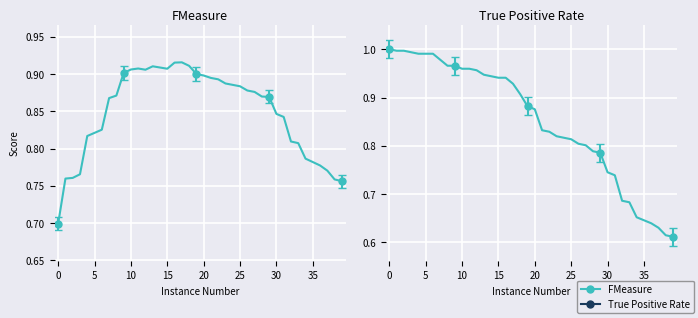

What is the total value across all series at 32?

1.5